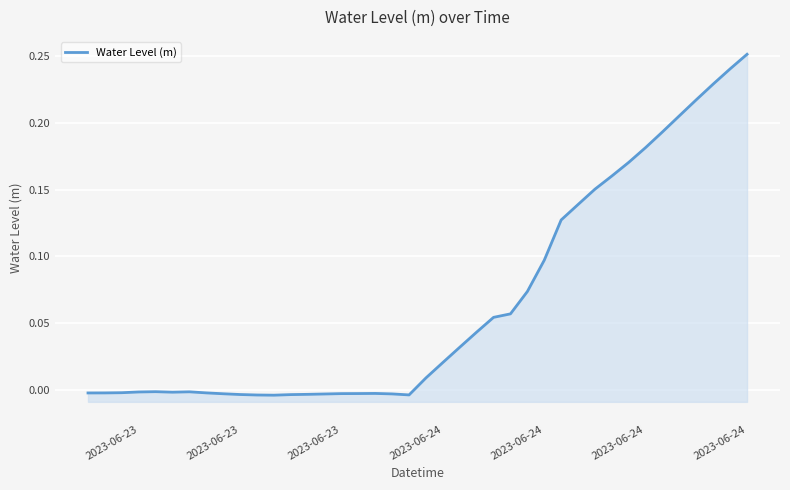

The value at 34 is 0.1. True or false?

False